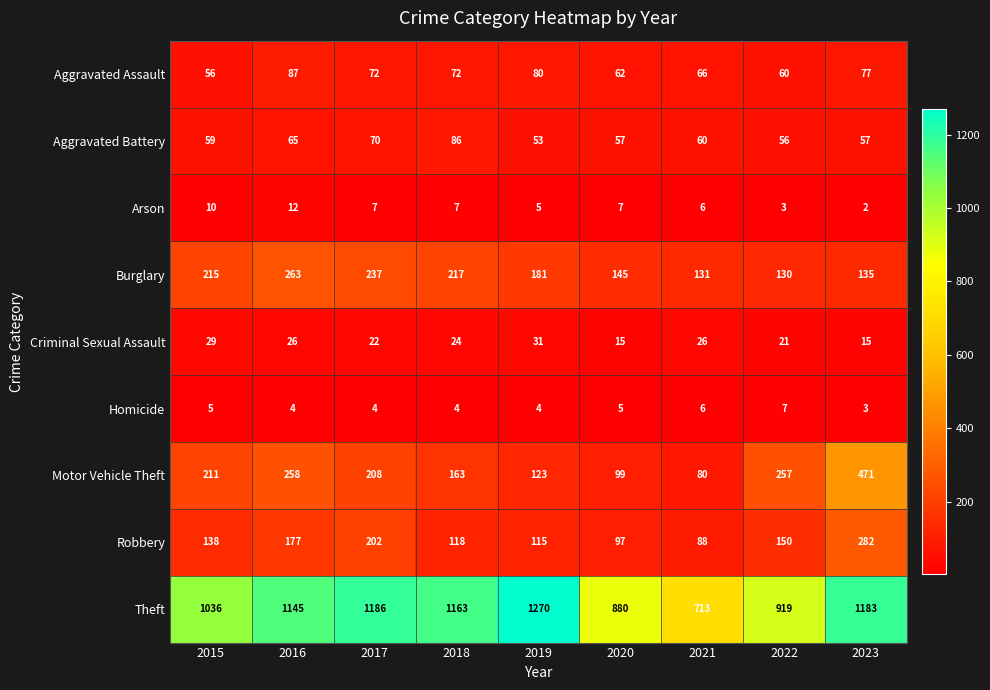

At 2022, list the series in order from largest to smallest.

Theft, Motor Vehicle Theft, Robbery, Burglary, Aggravated Assault, Aggravated Battery, Criminal Sexual Assault, Homicide, Arson